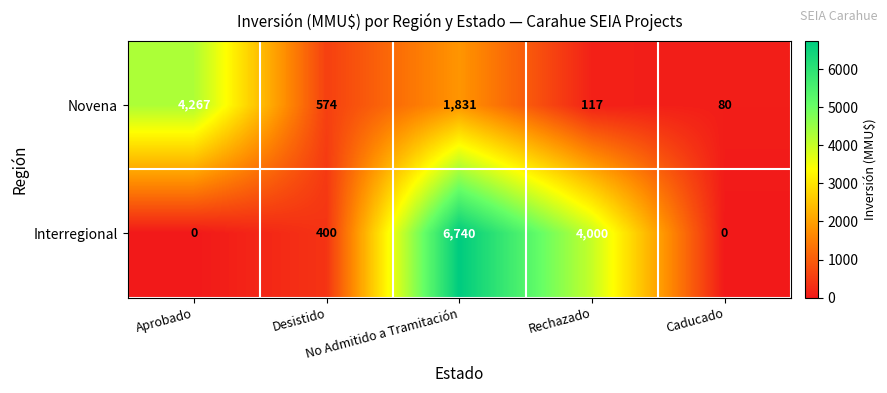

How many categories are shown in the chart?

5